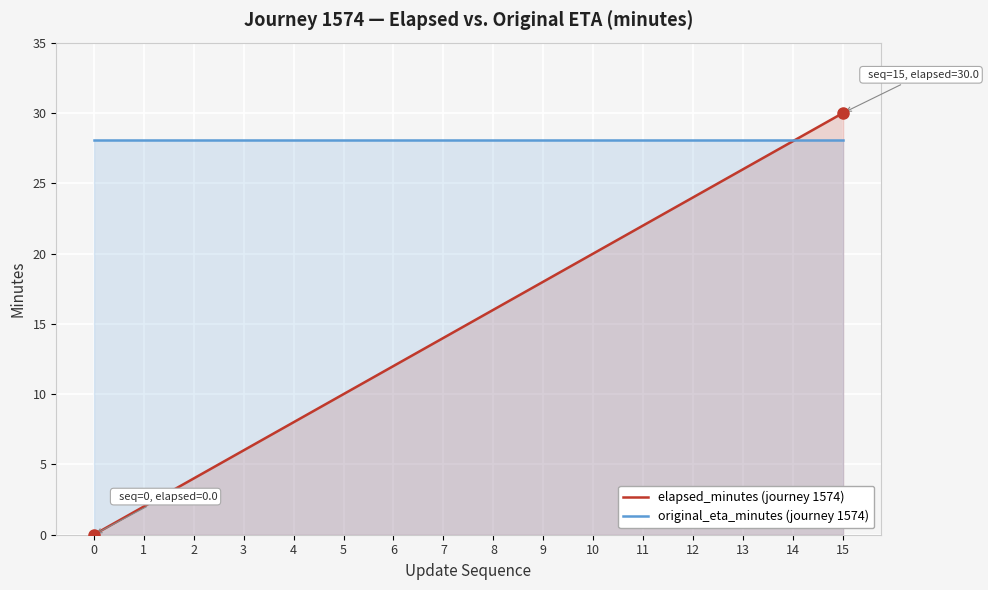

Rank the series at 12 from lowest to highest value.

elapsed_minutes (journey 1574), original_eta_minutes (journey 1574)